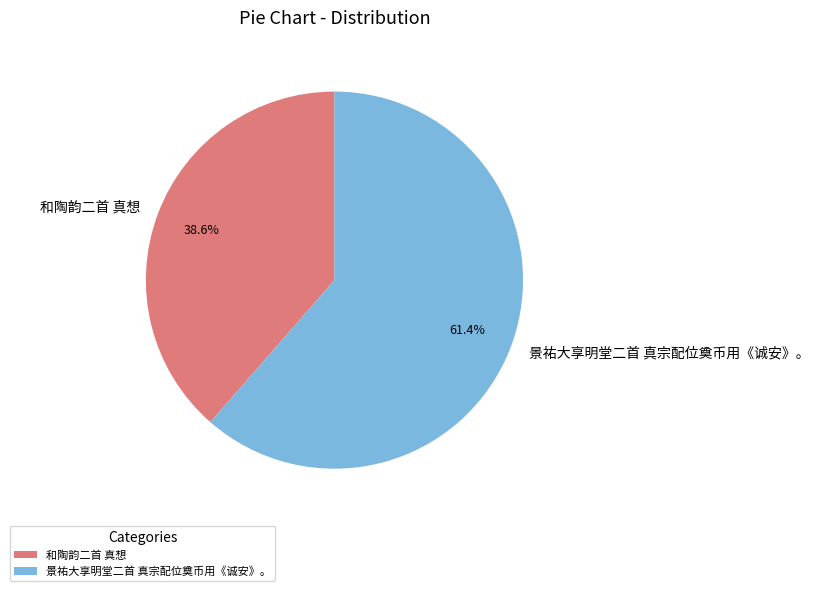

True or false: 景祐大享明堂二首 真宗配位奠币用《诚安》。 accounts for 55% of the total.

False